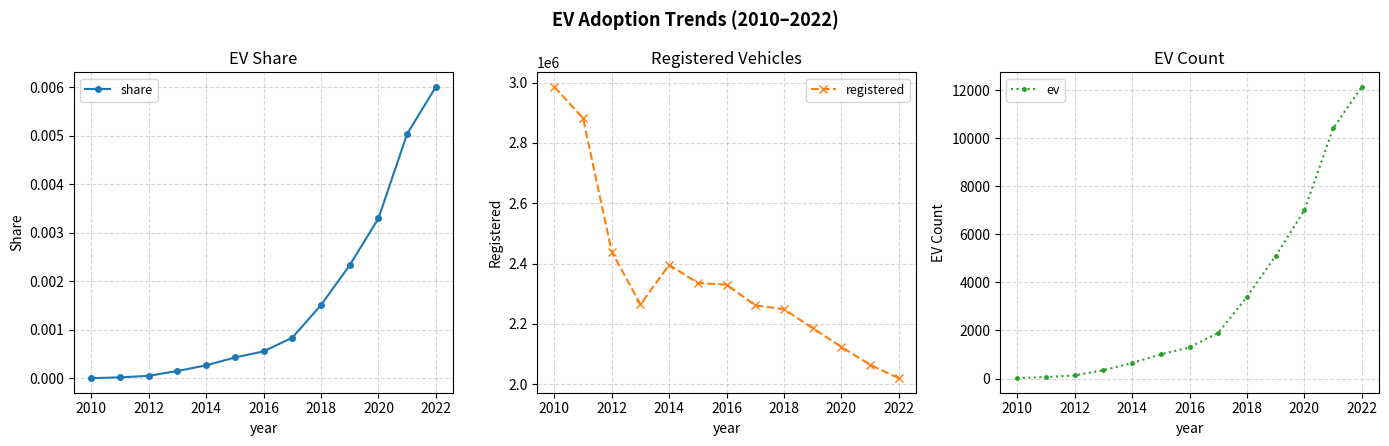

True or false: share and registered cross at least once.

False